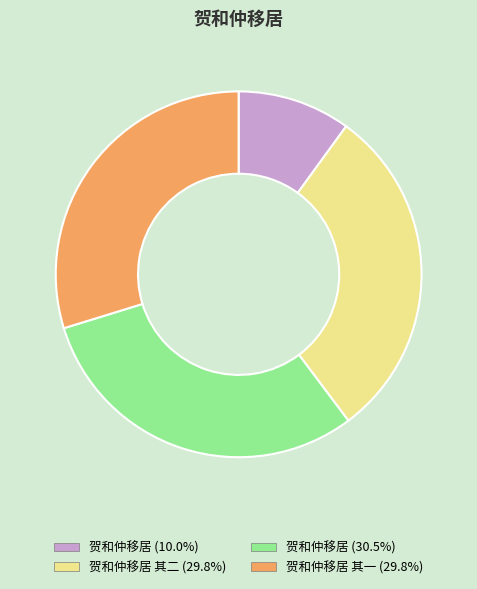

Is there a majority slice in this chart?

No